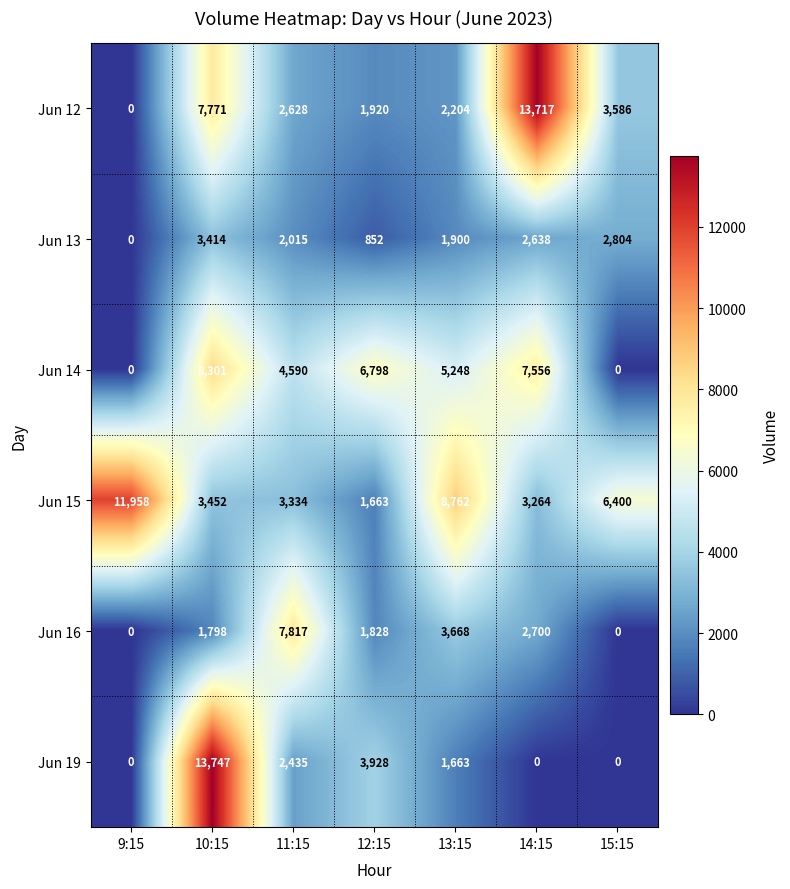

At which category is the sum across all series the highest?

10:15